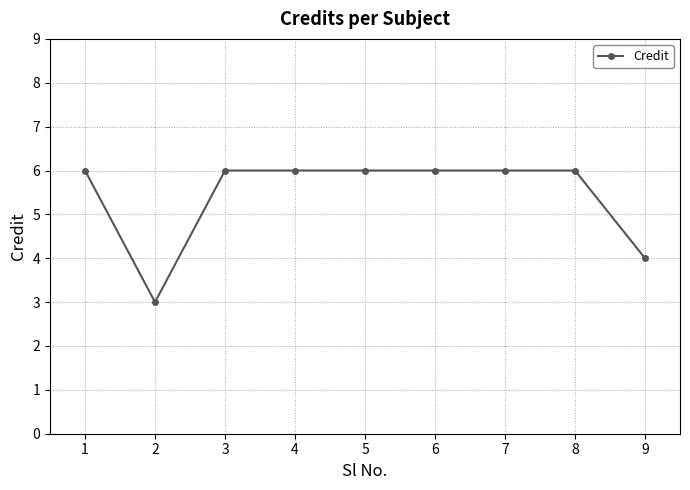

What is the minimum value shown in the chart?

3